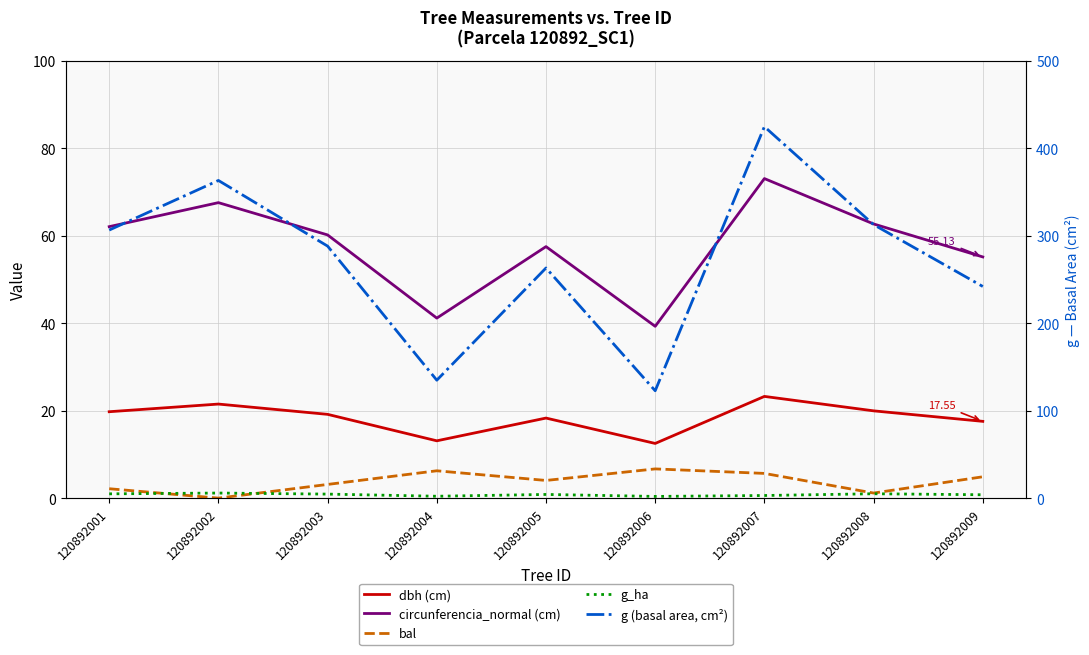

In g_ha, how many points are higher than both neighbors (excluding endpoints)?

3